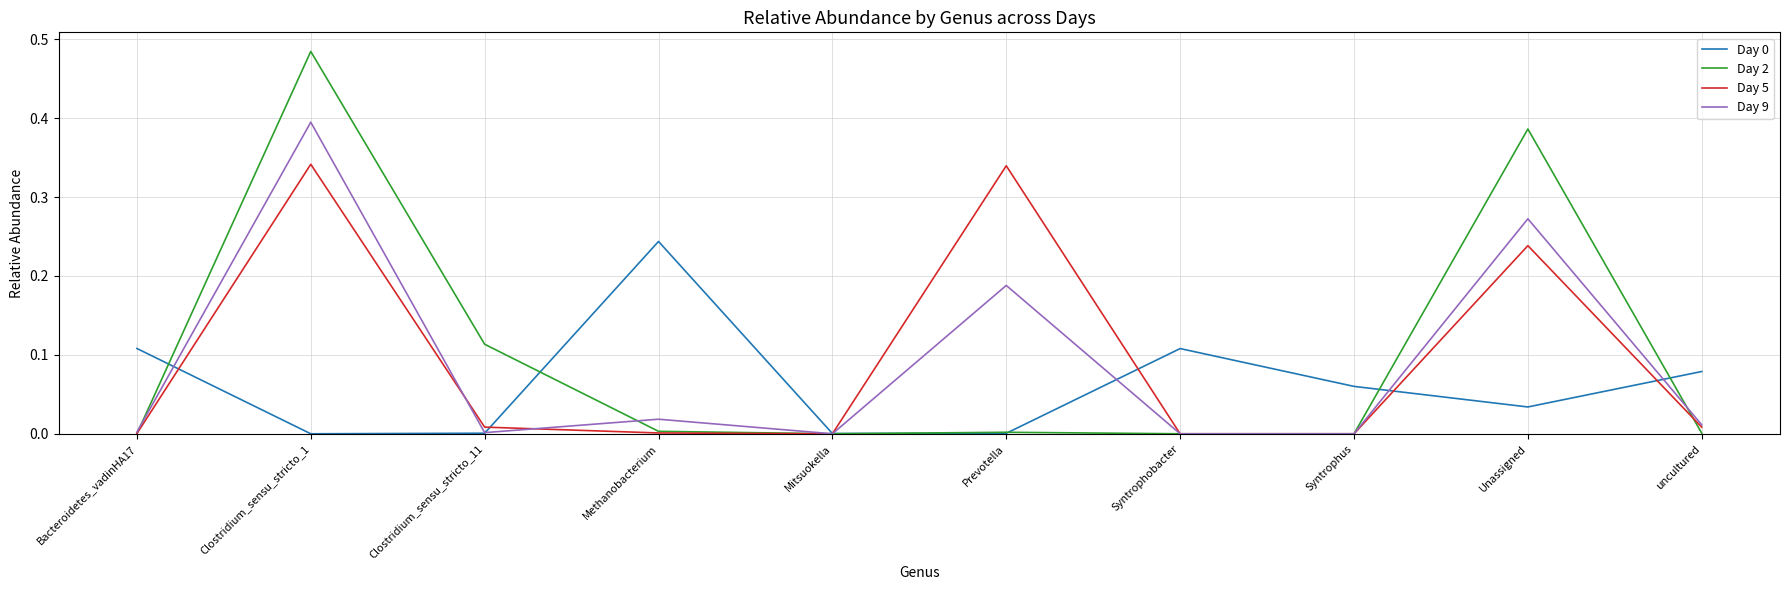

In Day 0, how many points are higher than both neighbors (excluding endpoints)?

2